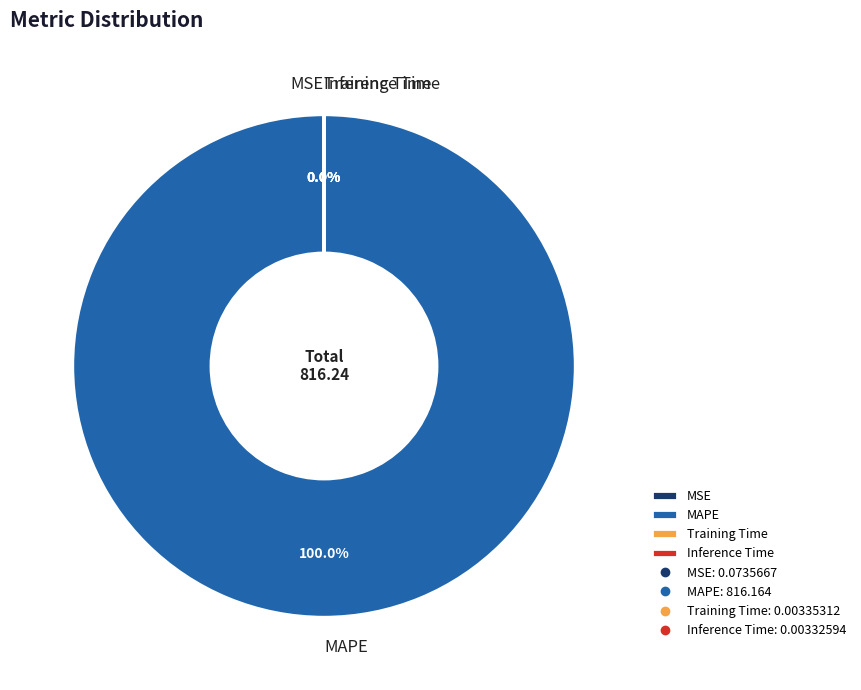

Rank the categories by value from lowest to highest.

Inference Time, Training Time, MSE, MAPE